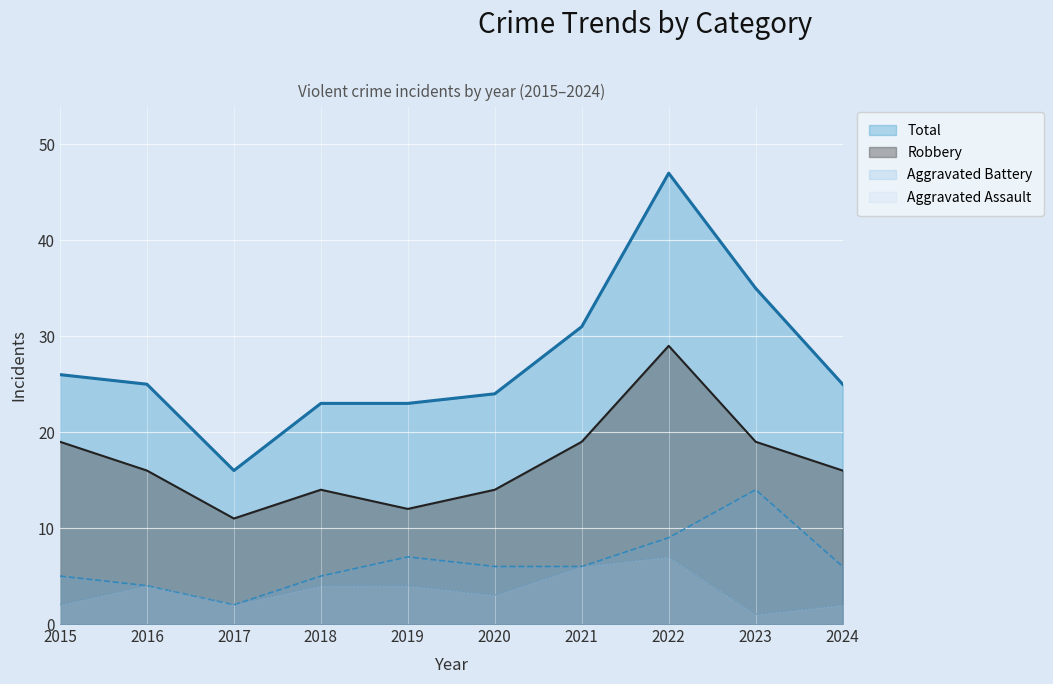

Which category has the highest value across all series?

2022